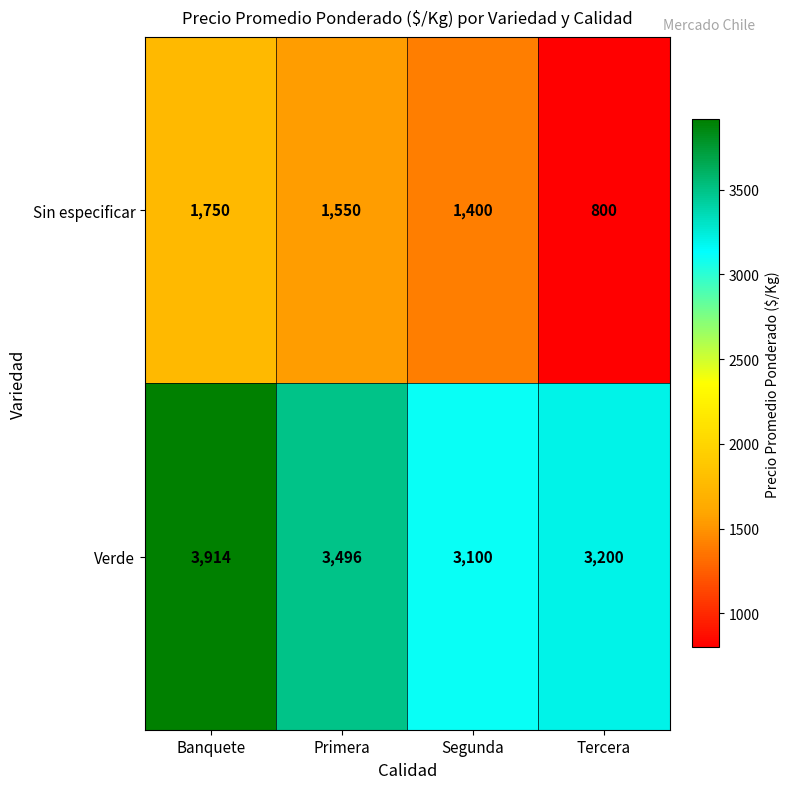

Reading left to right, list all the values displayed in this chart.

Sin especificar: 1750	1550	1400	800
Verde: 3914	3496	3100	3200